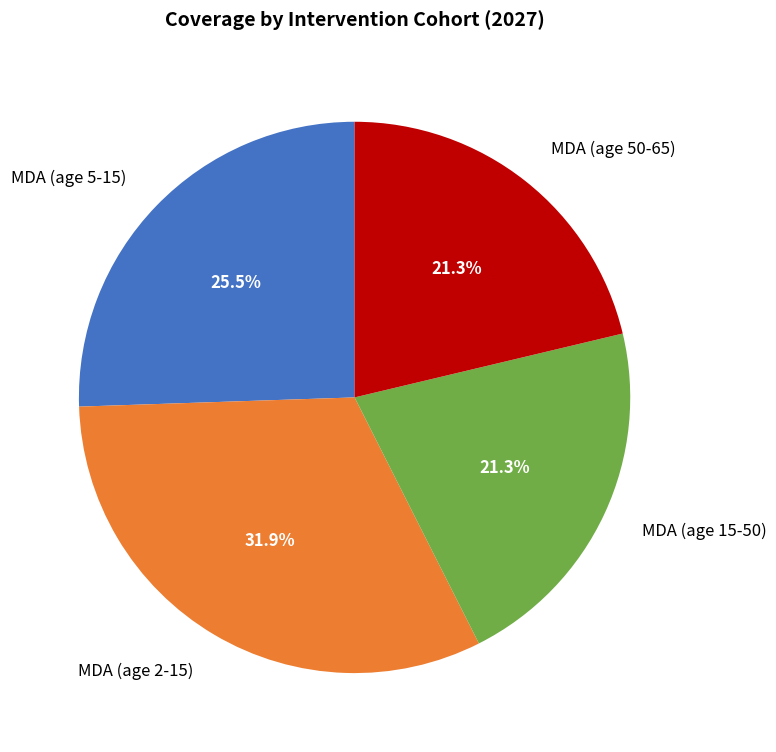

How many segments does this pie chart have?

4